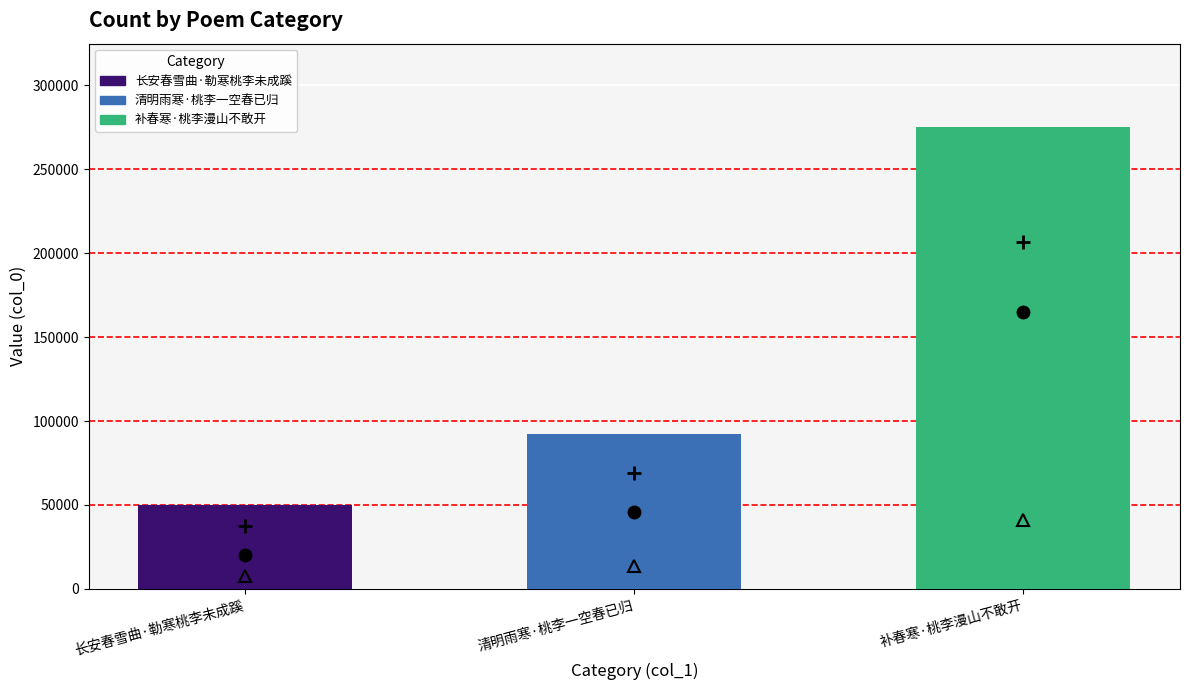

At which label is the value closest to 162561?

清明雨寒·桃李一空春已归